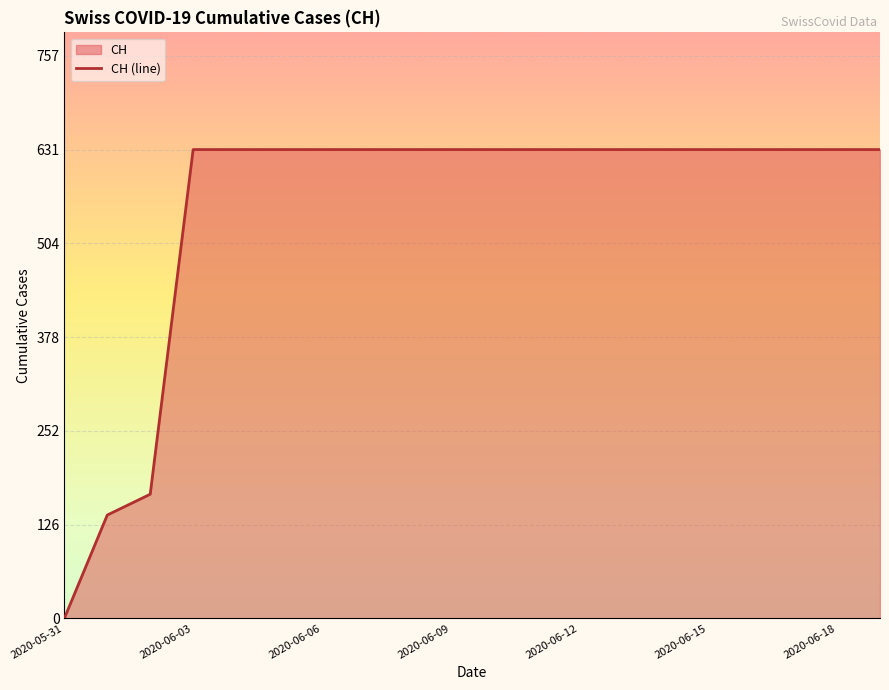

What position from the right is 8?

12